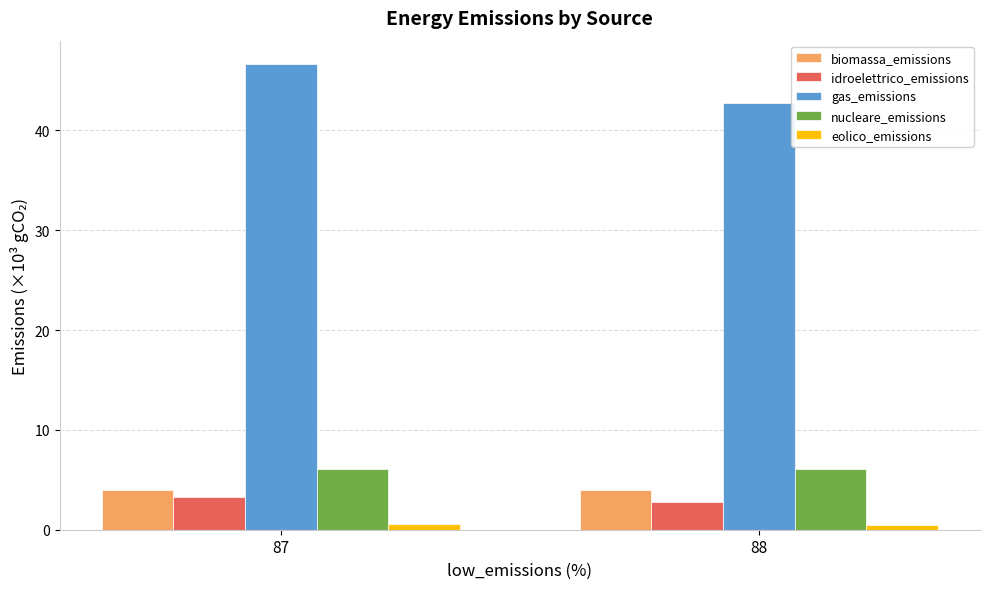

Which series has the largest range (max minus min)?

gas_emissions